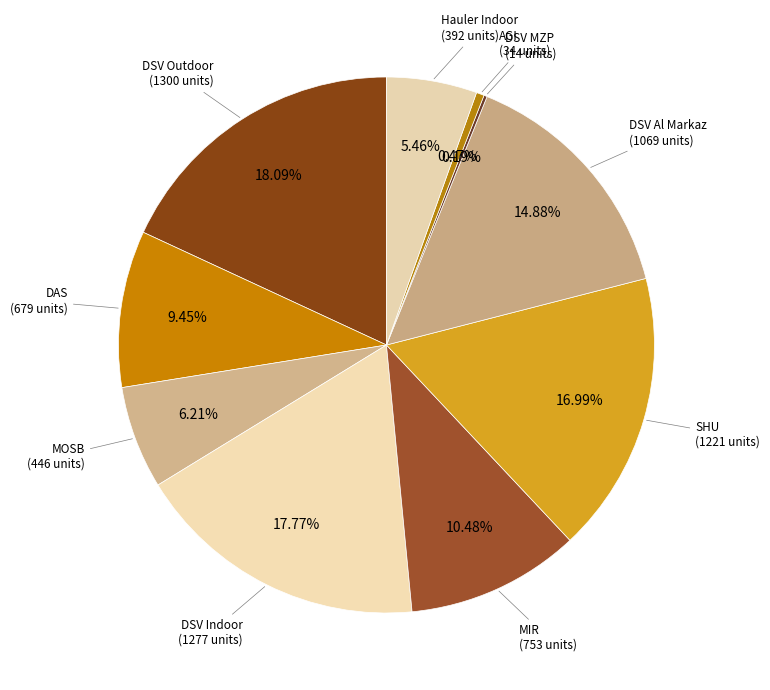

Which category has the smallest portion of the pie?

DSV MZP